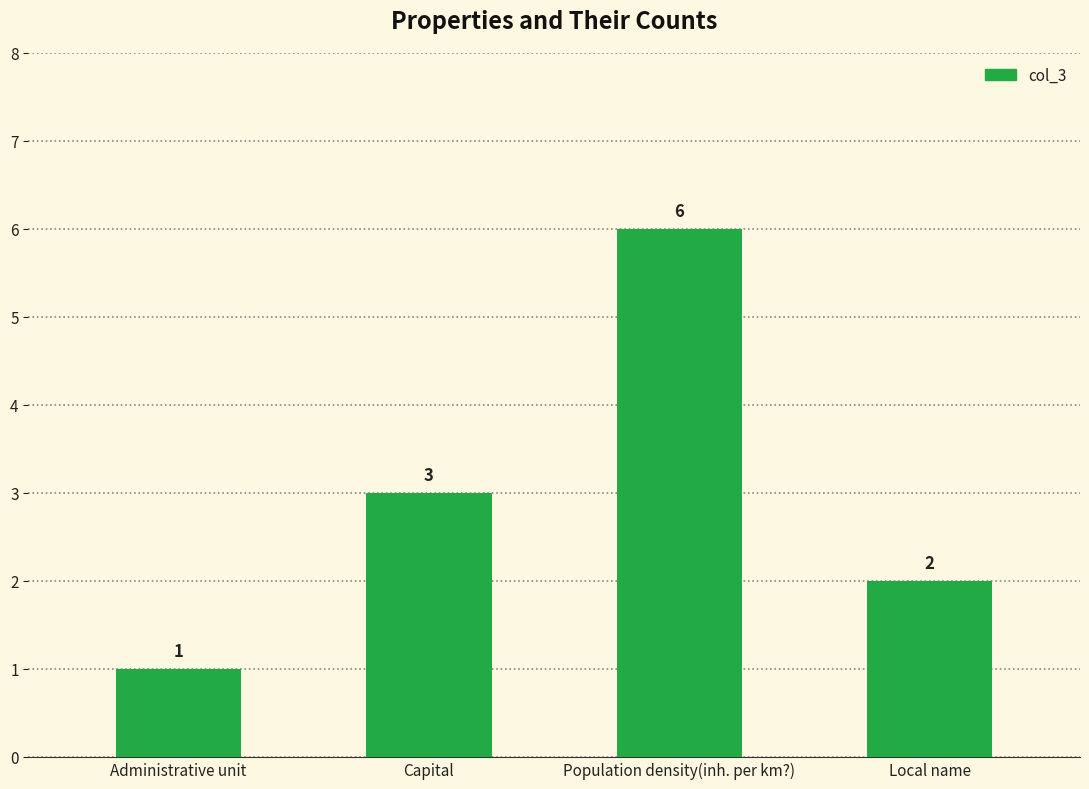

How many values are between 2 and 6?

3